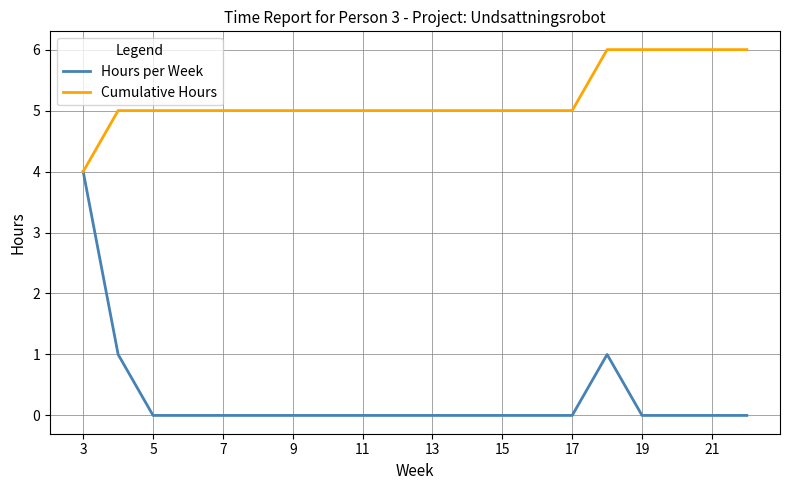

Which series has the largest total across all categories?

Cumulative Hours